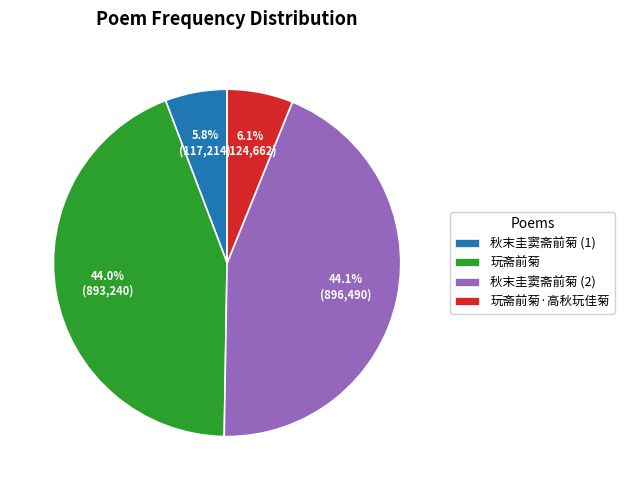

What is the ratio of the value at 秋末圭窦斋前菊 (2) to the value at 玩斋前菊?

1.0